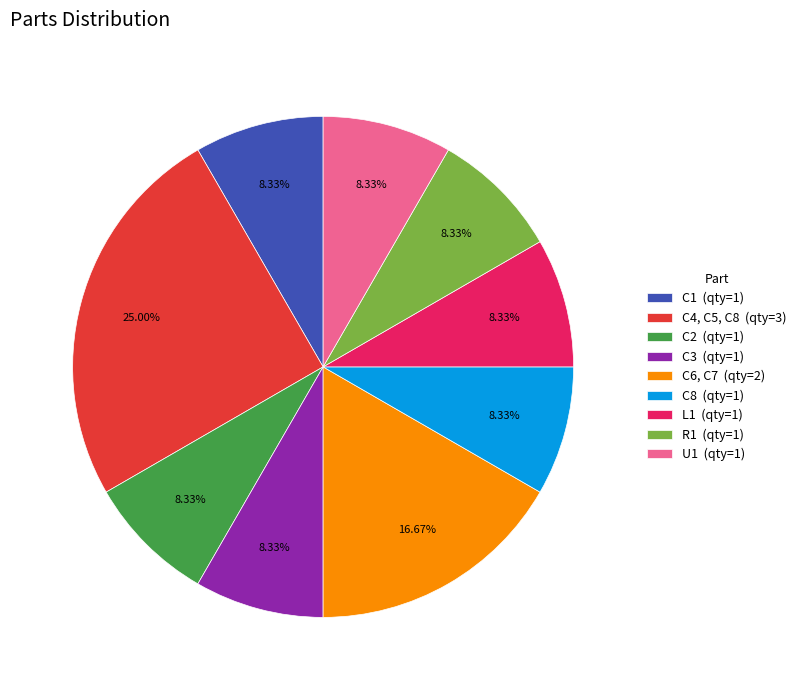

How many slices are in this pie chart?

9